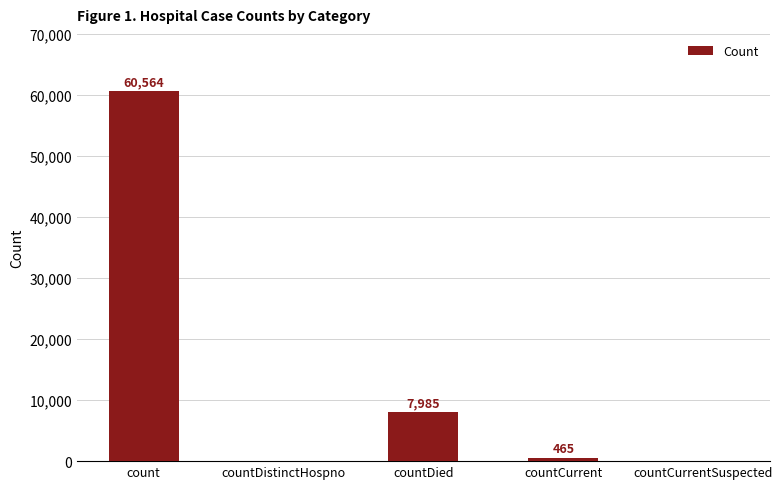

At which label is the value closest to 30282?

countDied